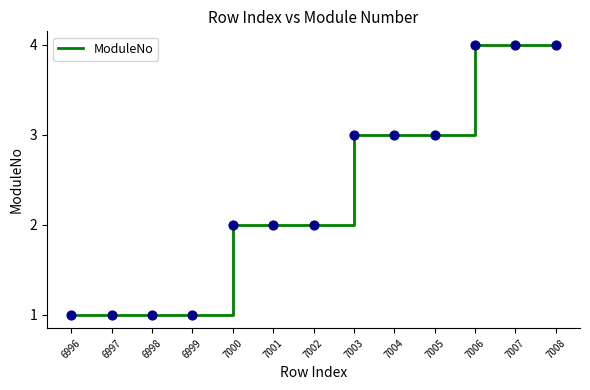

What is the change in value from 6999 to 7006?

+3